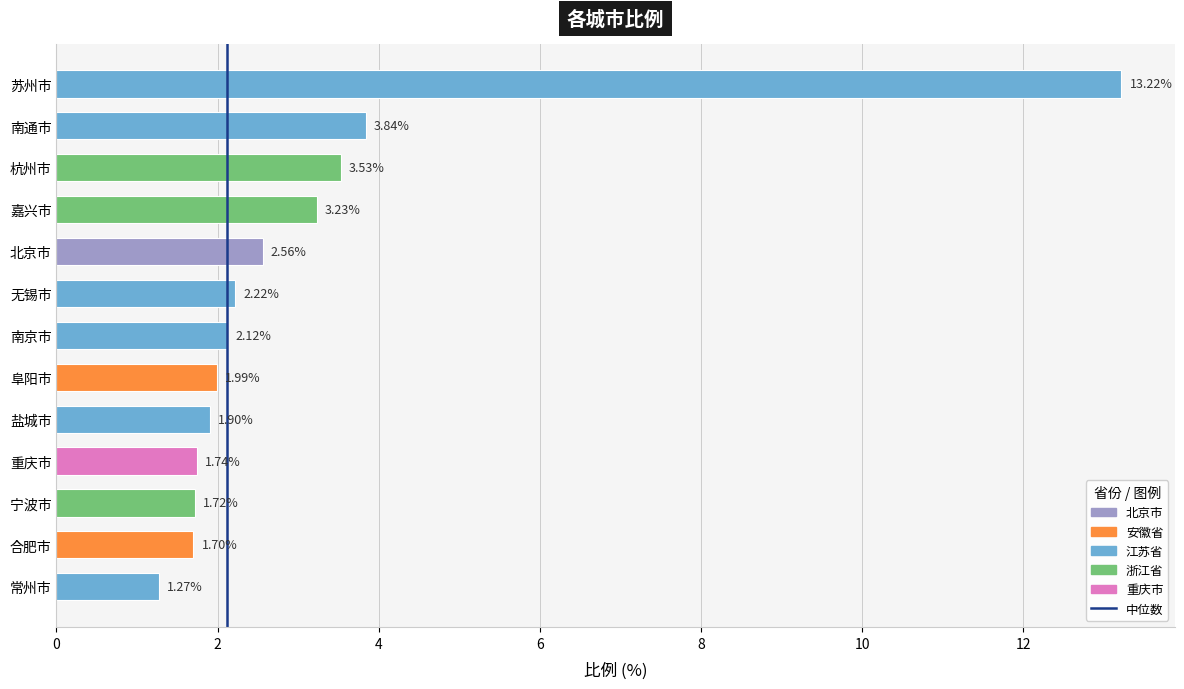

True or false: the data shows 1.9 at 盐城市.

True